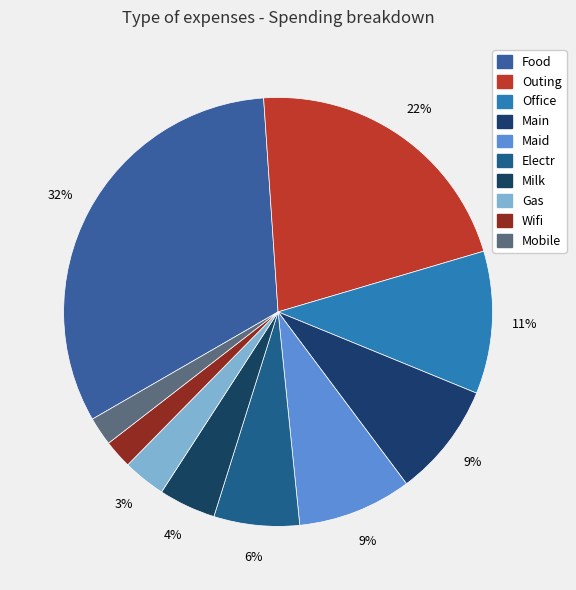

To the nearest percent, what is the difference between the largest and smallest slice percentages?

30%